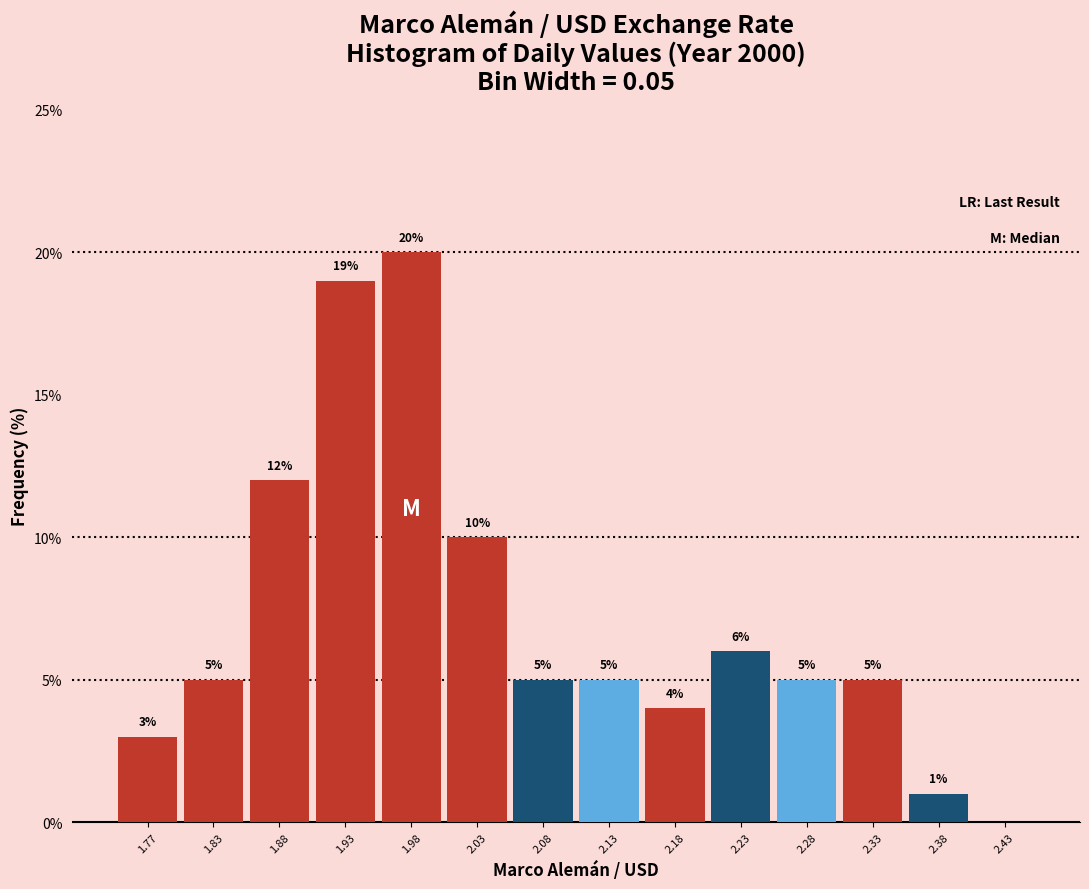

Which range on the x-axis has the tallest bar?

1.95 to 2.00